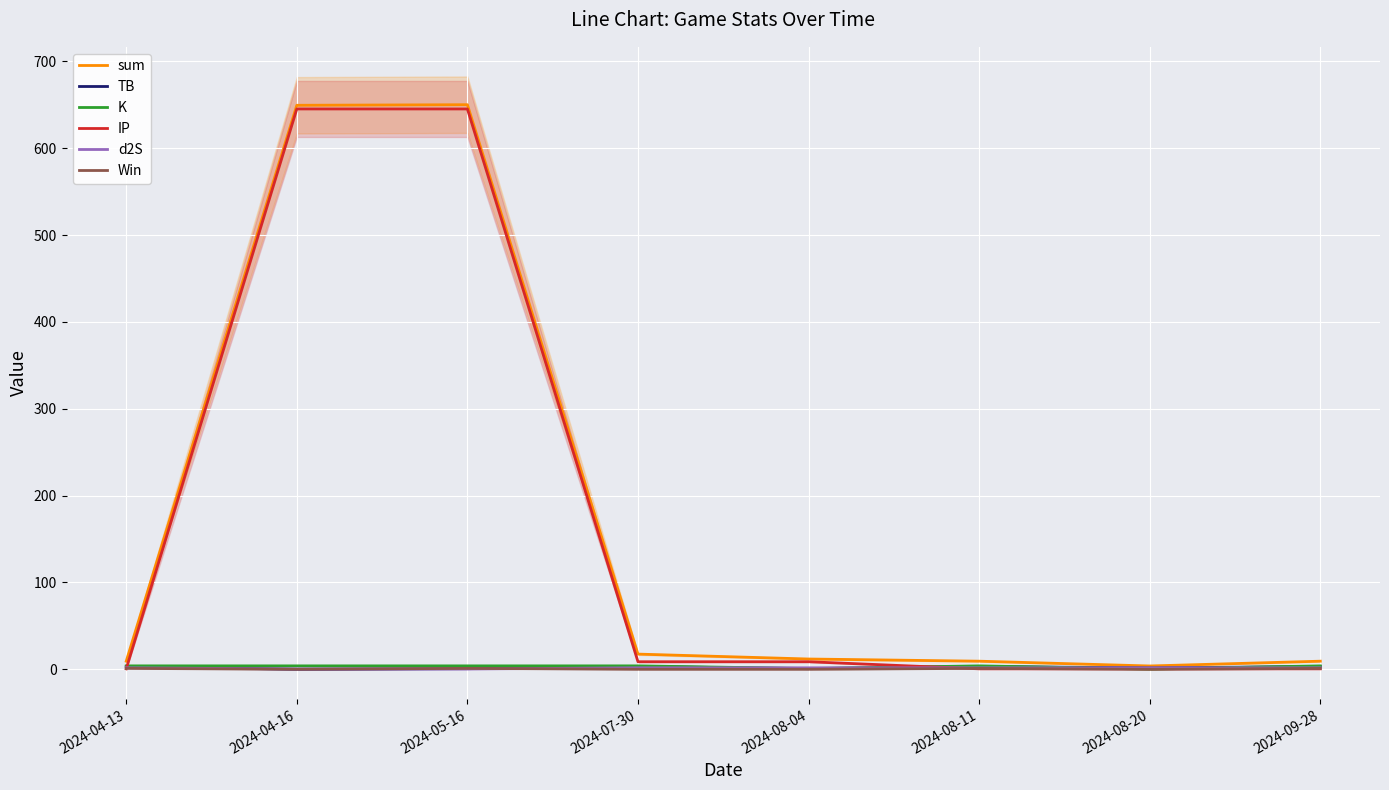

At which label does IP first exceed 8?

2024-04-16